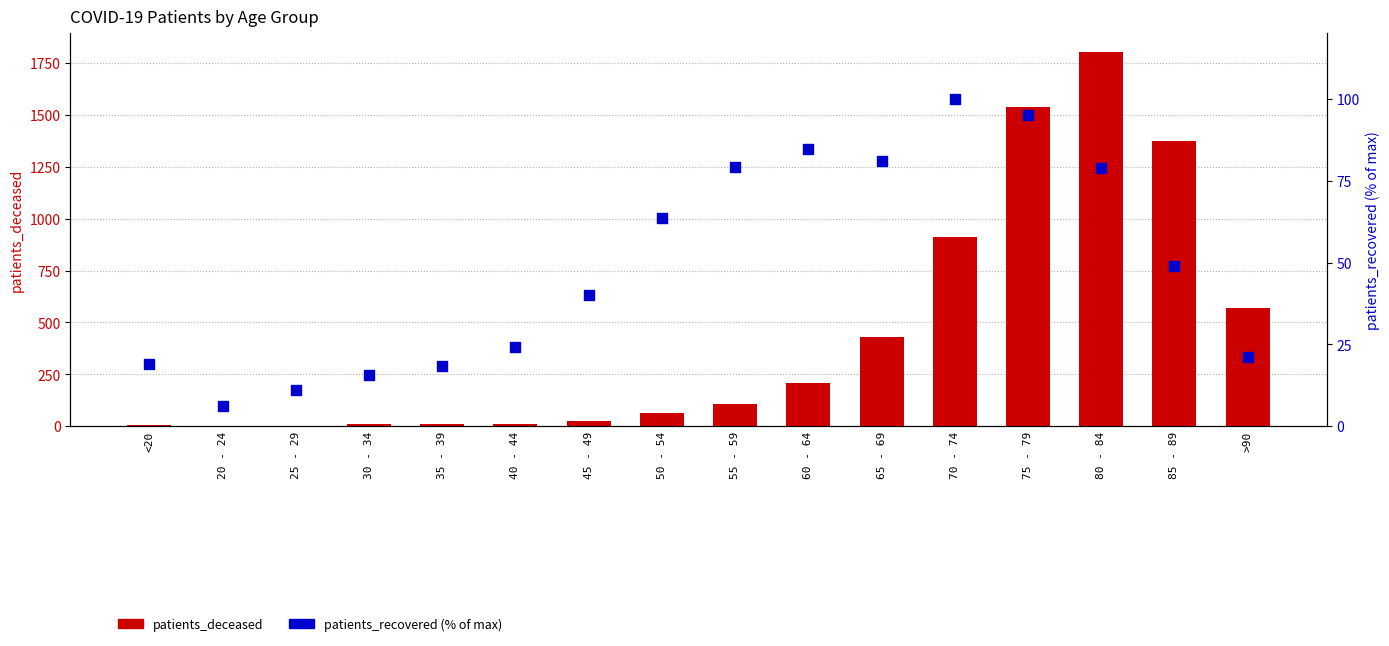

Which series contains the highest Y value?

patients_deceased